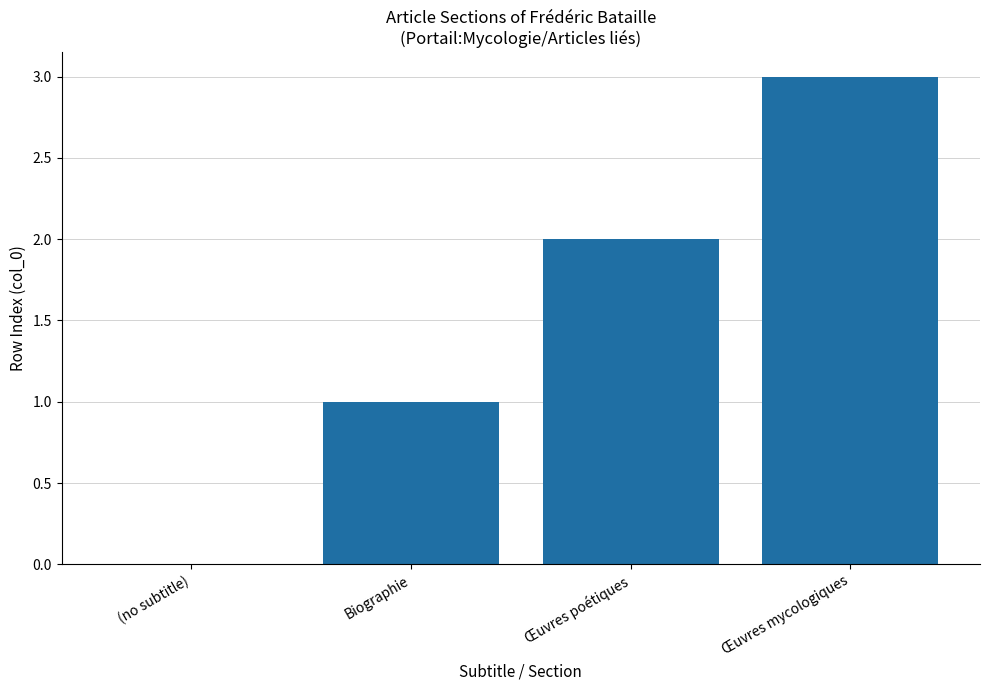

What is the approximate value at Biographie?

1